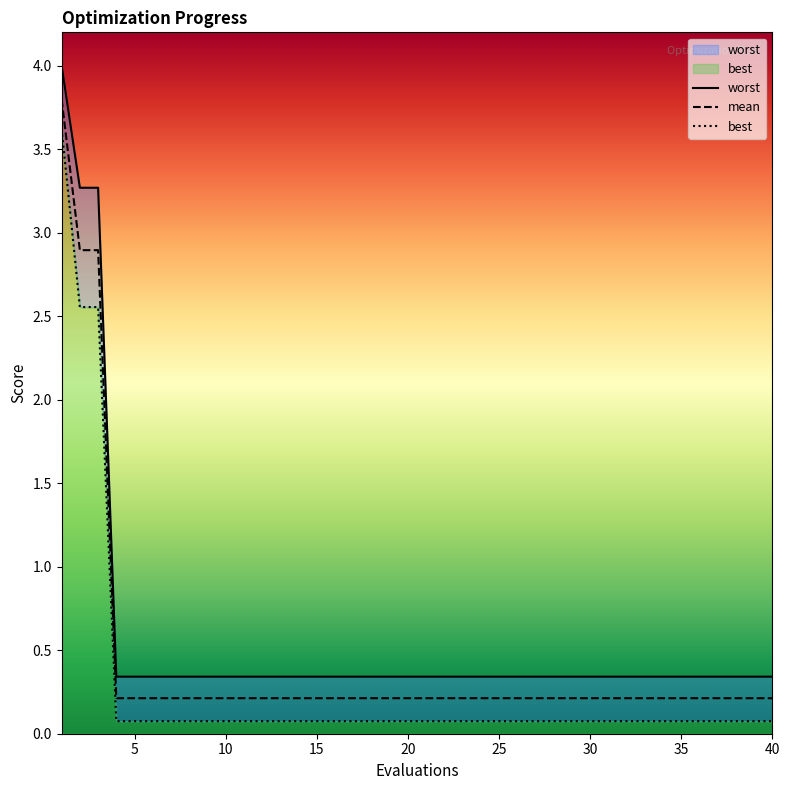

At which label is worst closest to 2?

2